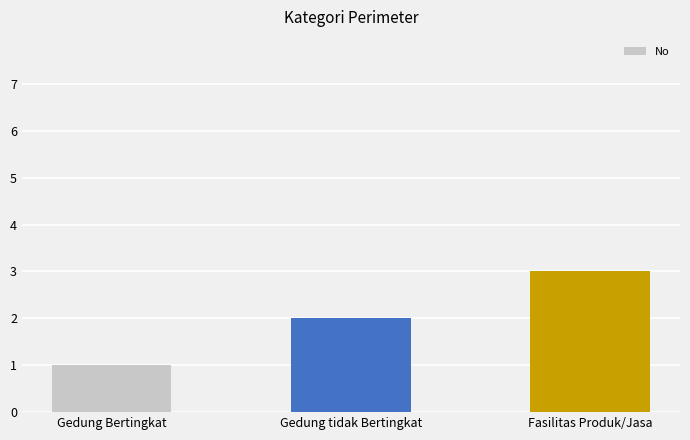

Read the value at Gedung Bertingkat.

1